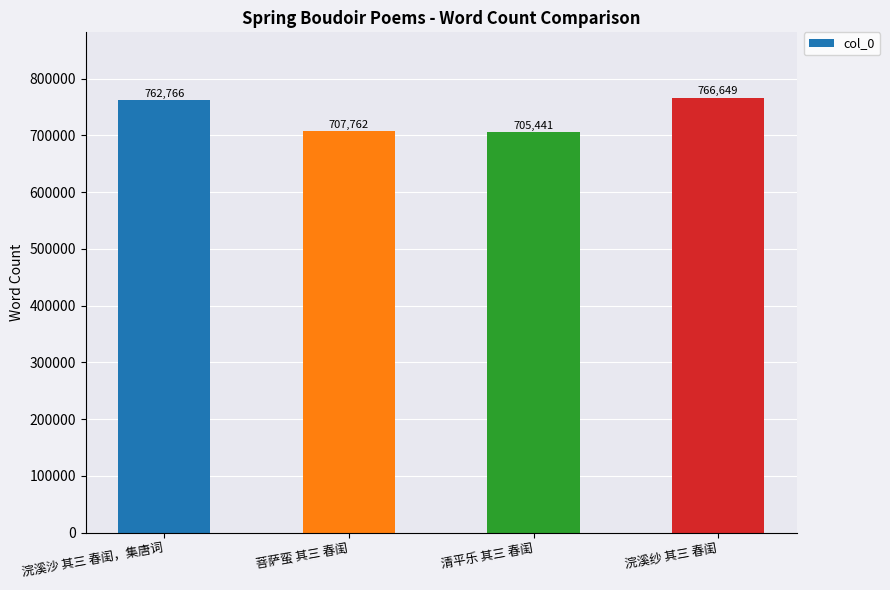

How many bars are there in total?

4